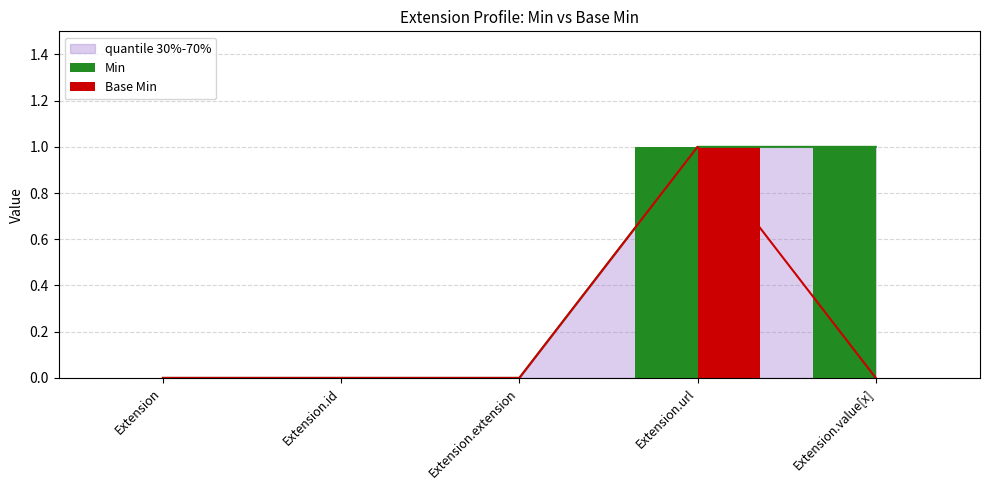

What is the greatest value displayed?

1